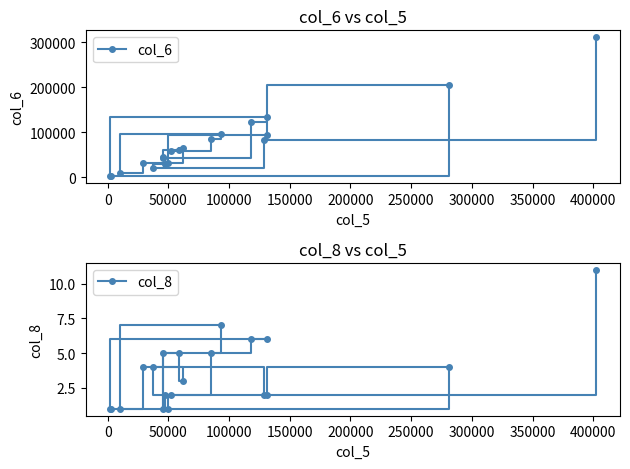

True or false: col_6 and col_8 intersect in this chart.

False